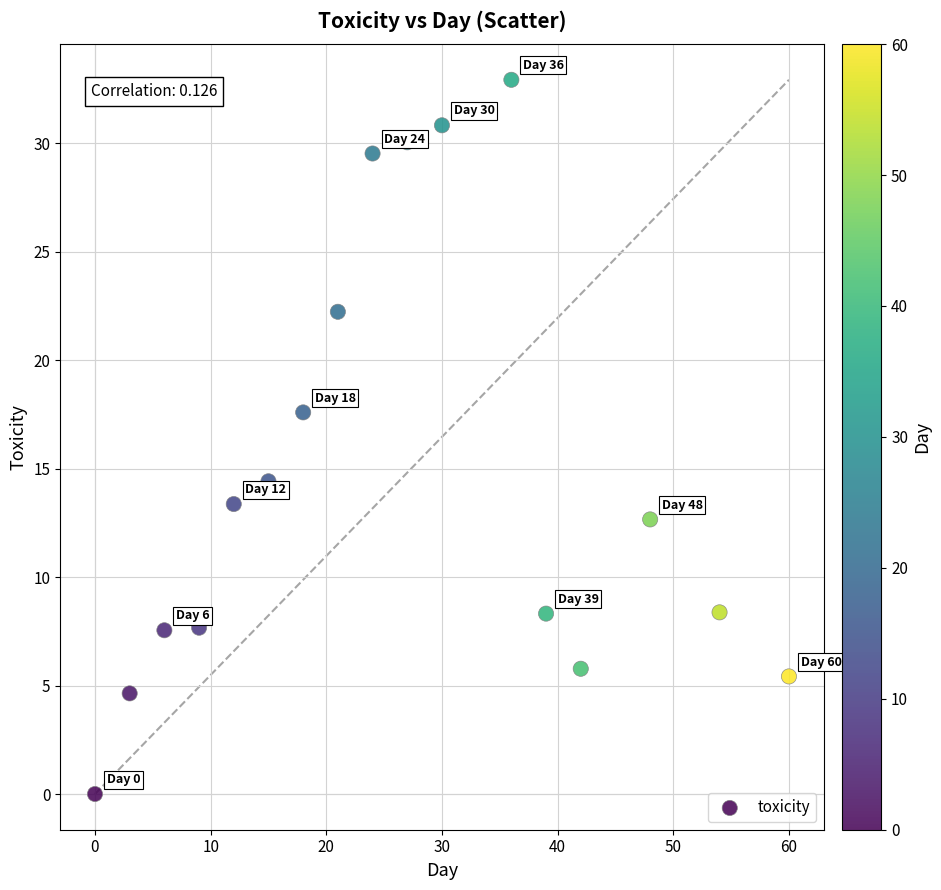

What is the range of Y values (max minus min)?

32.9